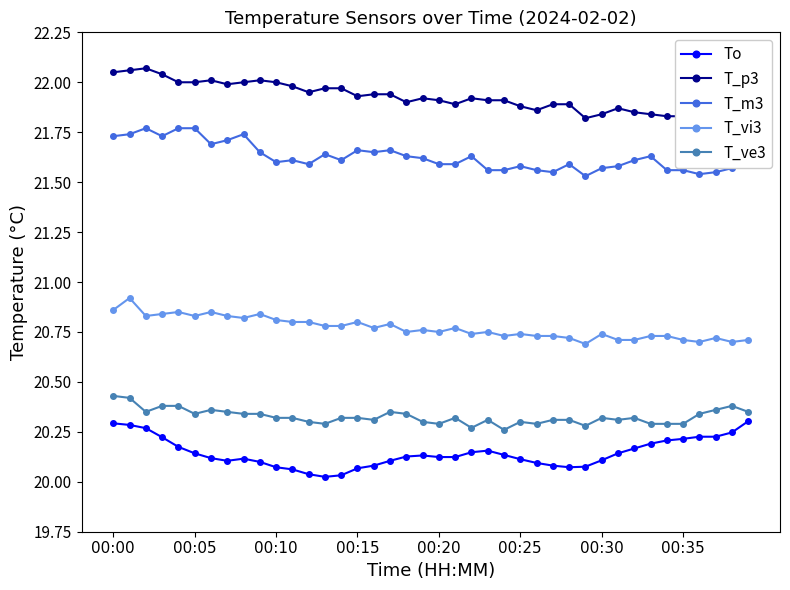

What is the label of the 4th point from the right?

36